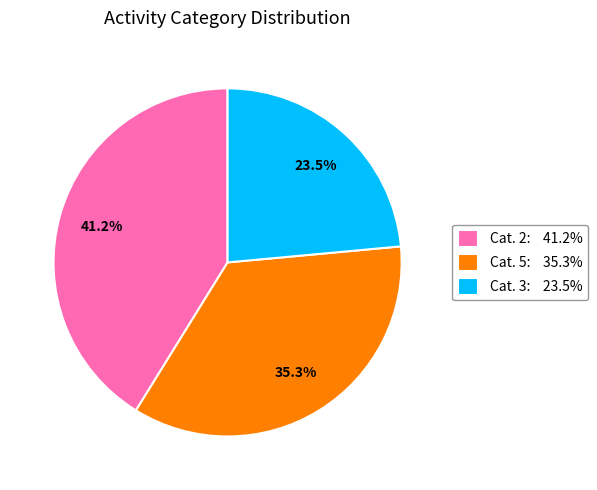

Does any single category account for the majority?

No